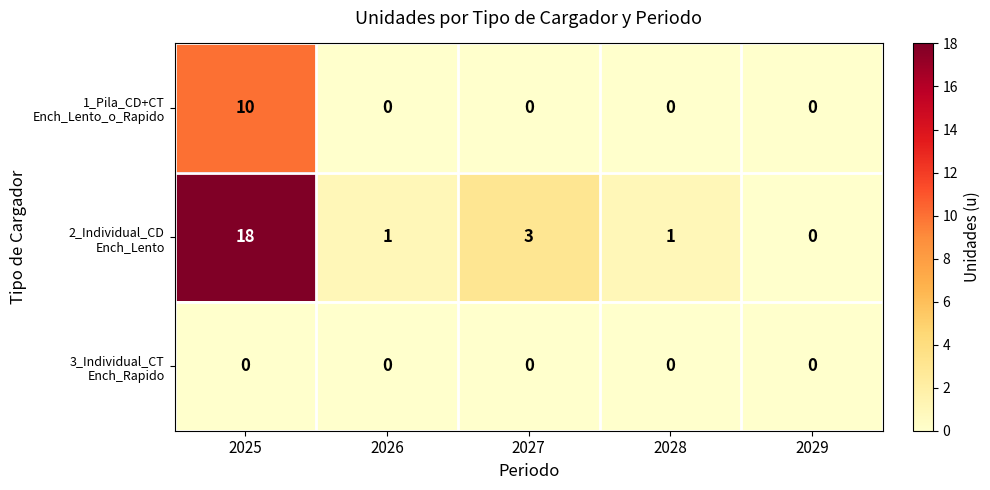

What is the maximum value shown in the chart?

18